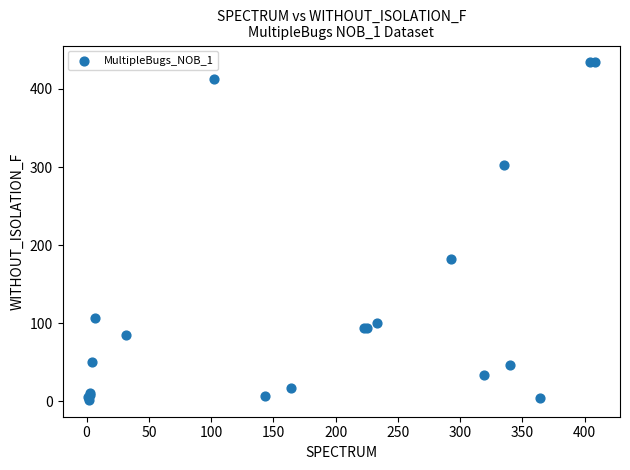

What Y value in the scatter plot is closest to 218?

182